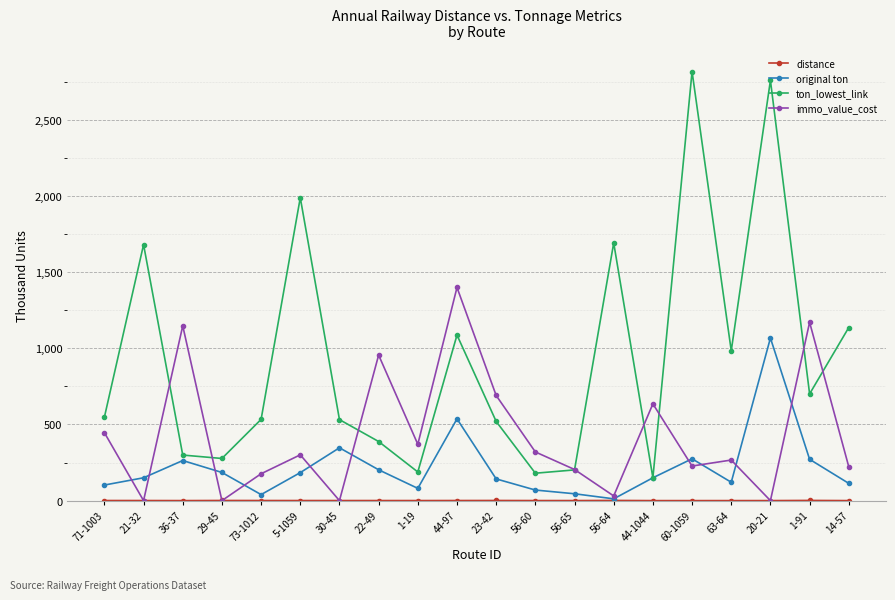

What is the value of the original ton point at the 13th from the left?

45.1